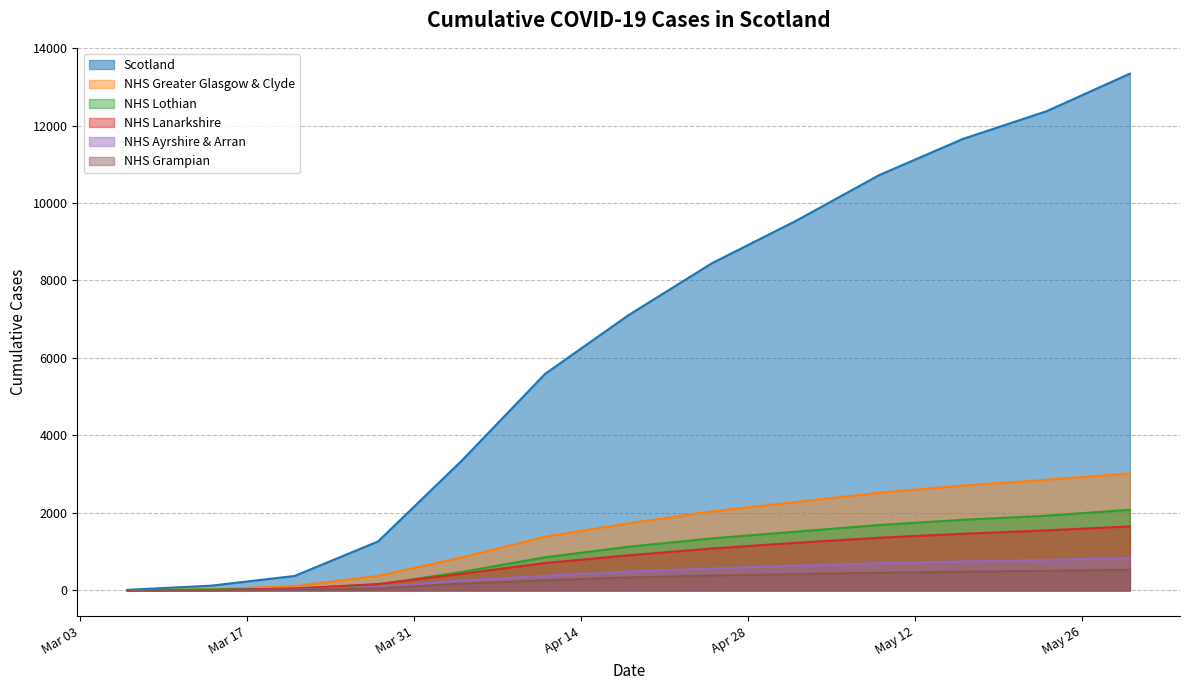

True or false: NHS Lanarkshire and NHS Ayrshire & Arran cross at least once.

False